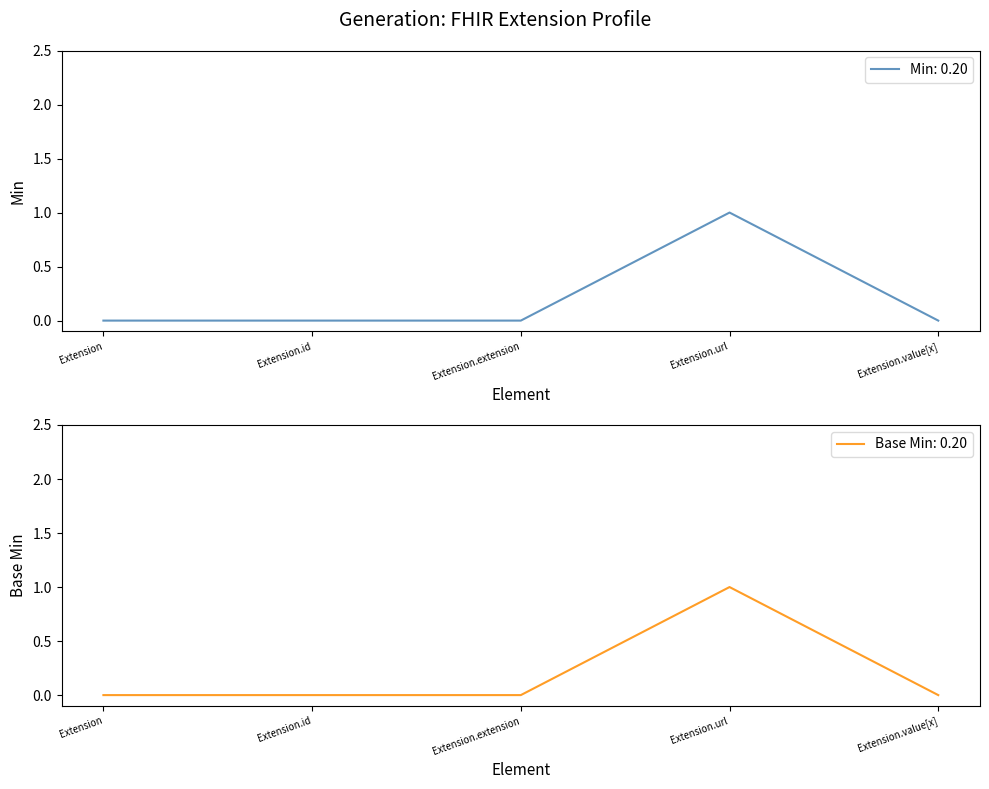

What position from the left is Extension?

1